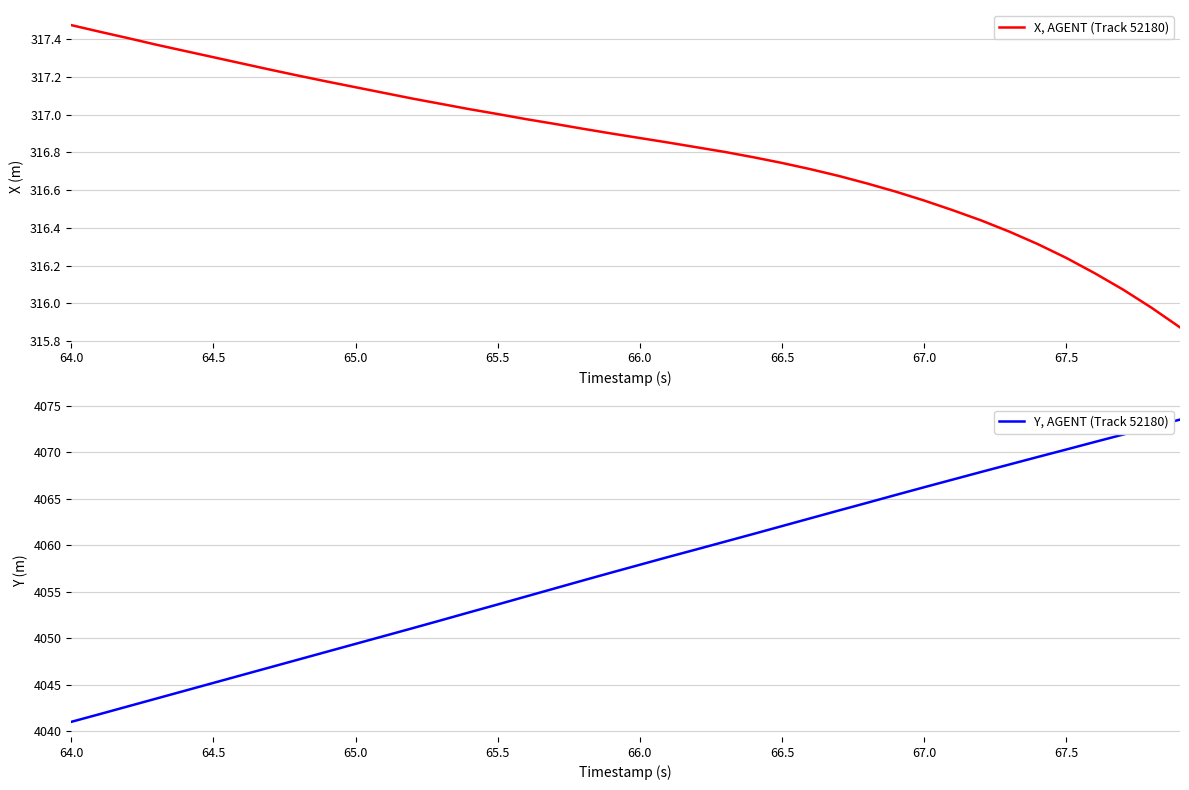

At how many categories does at least one series exceed 2184?

40